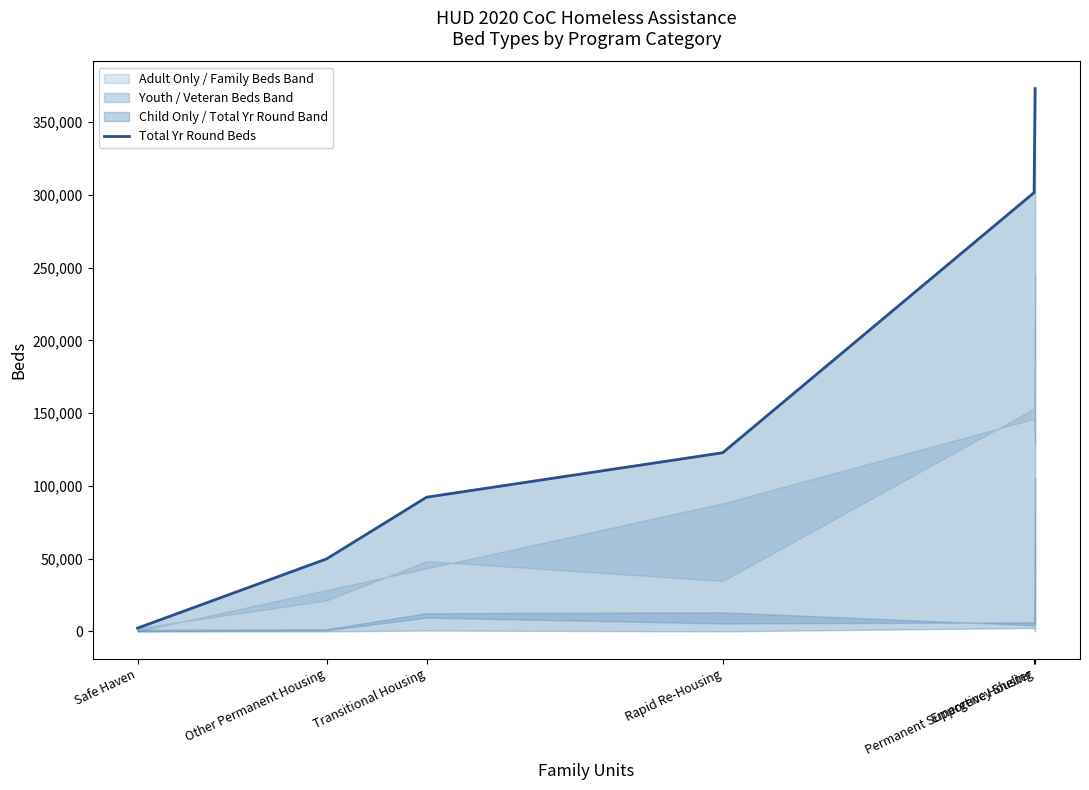

What is the average value?

156978